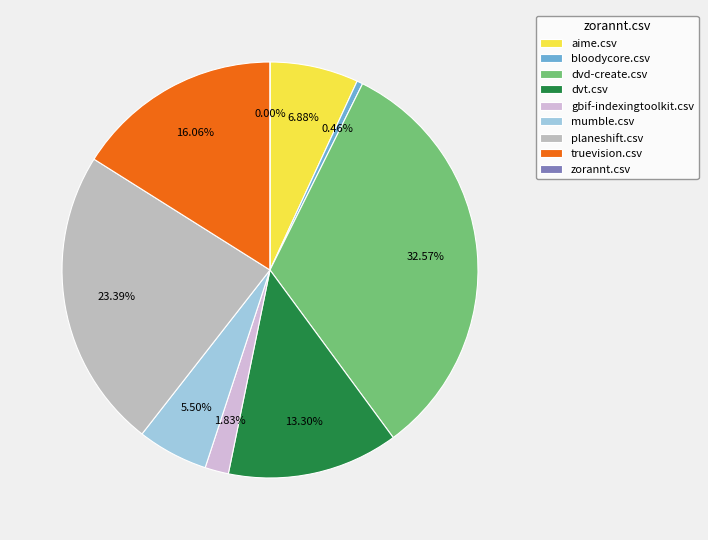

How much of the chart is everything except planeshift.csv?

76.6%